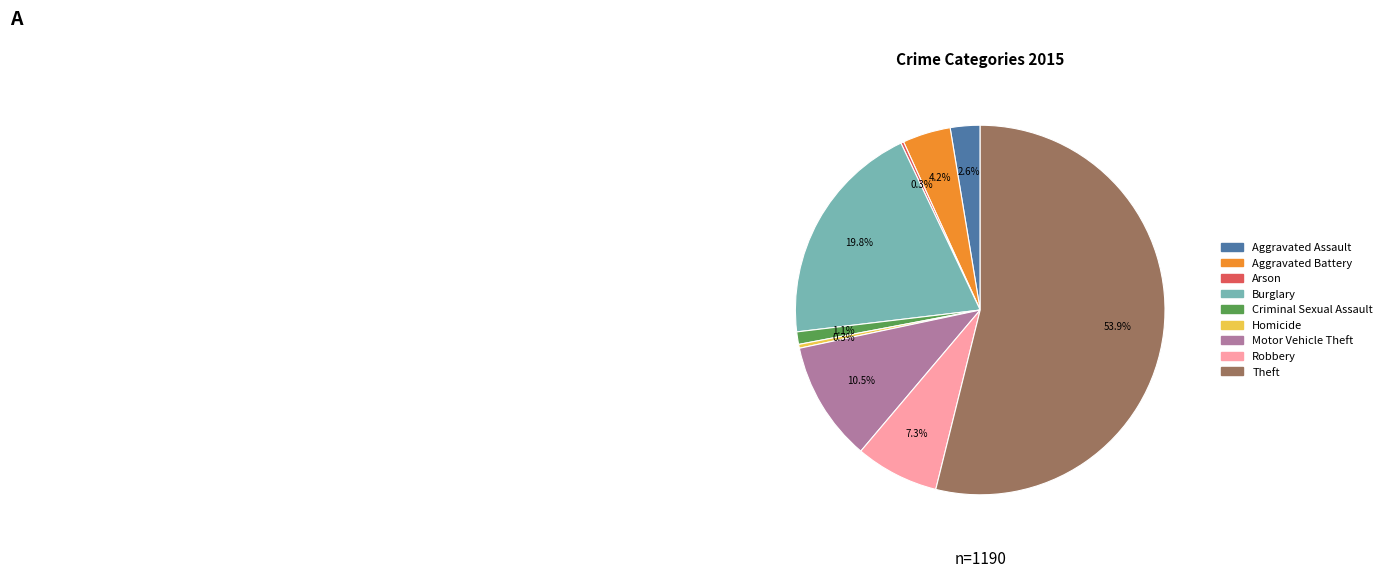

Is it true that Homicide is 9% of the pie?

False